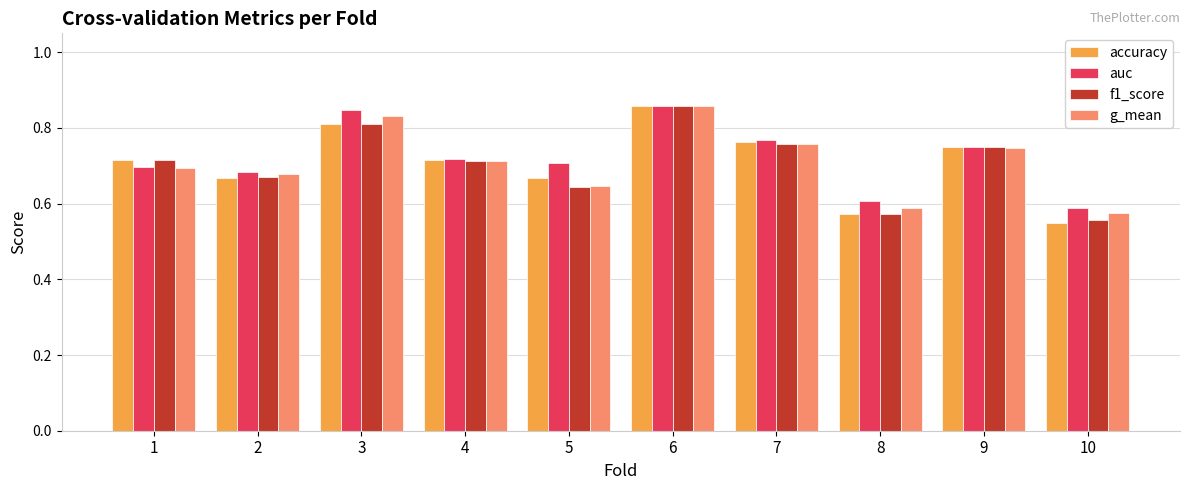

Where is g_mean nearest to the value 0?

10